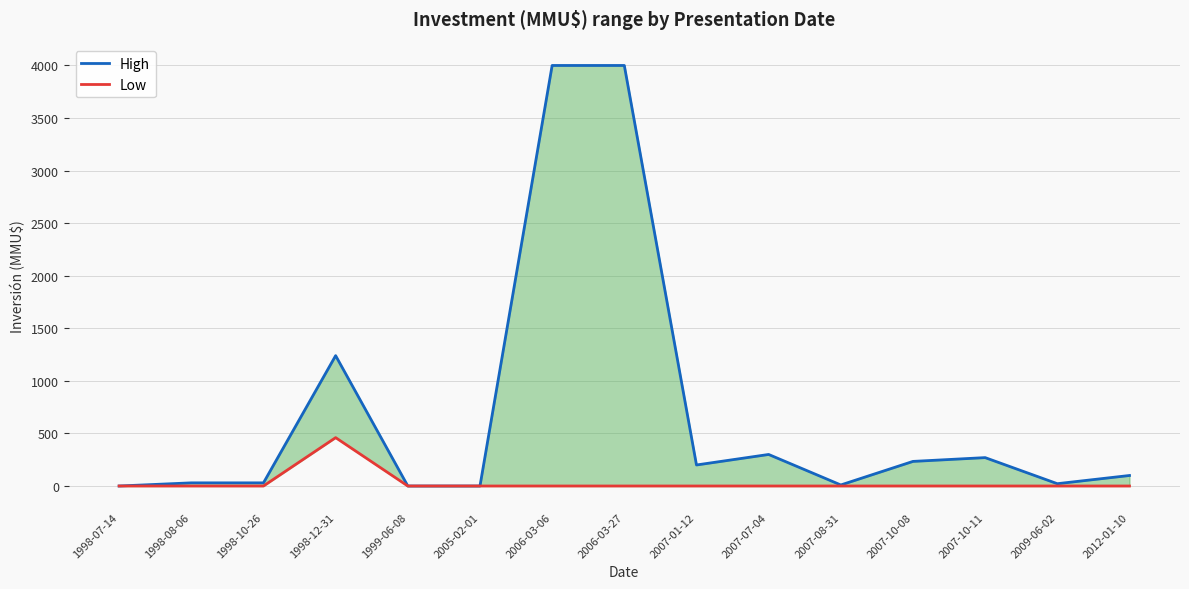

What are all the series names shown in the legend?

High, Low